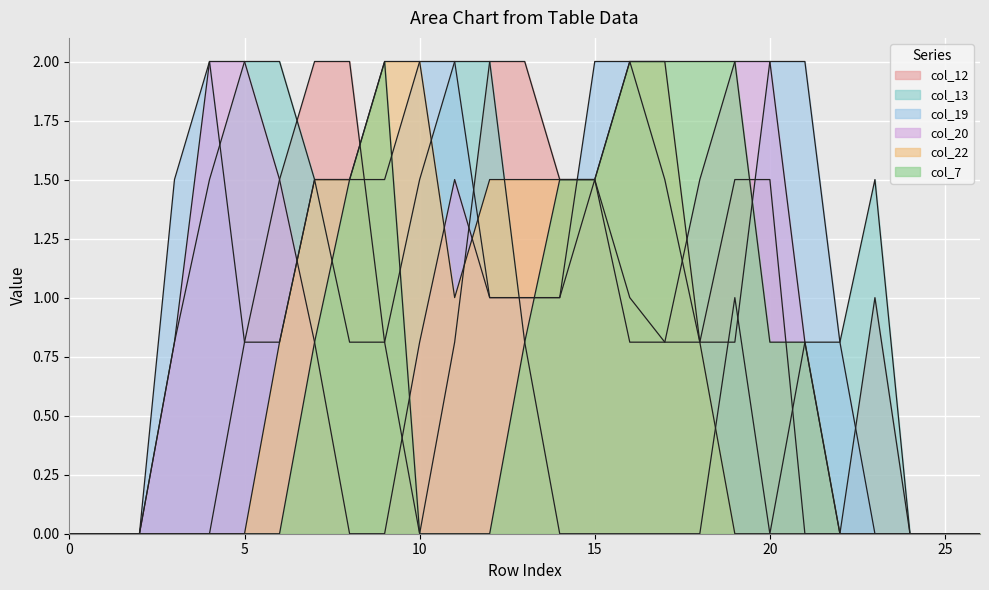

Which label corresponds to the largest value in the chart?

7